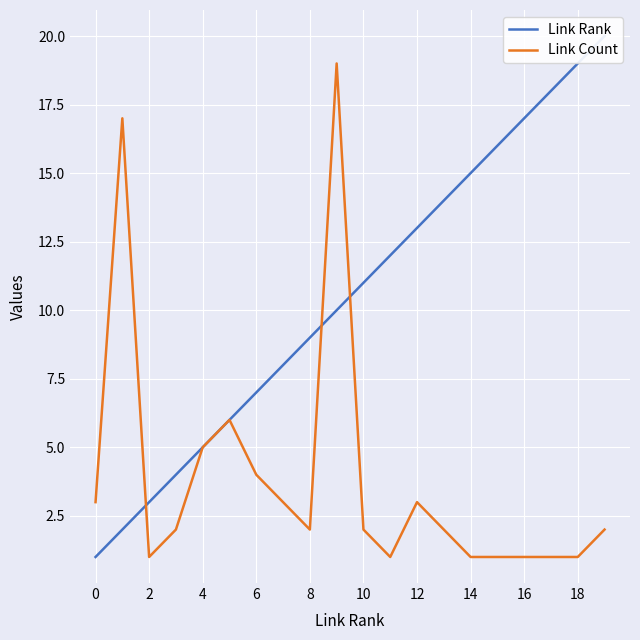

Rank the series by their maximum value, from lowest to highest.

Link Count, Link Rank